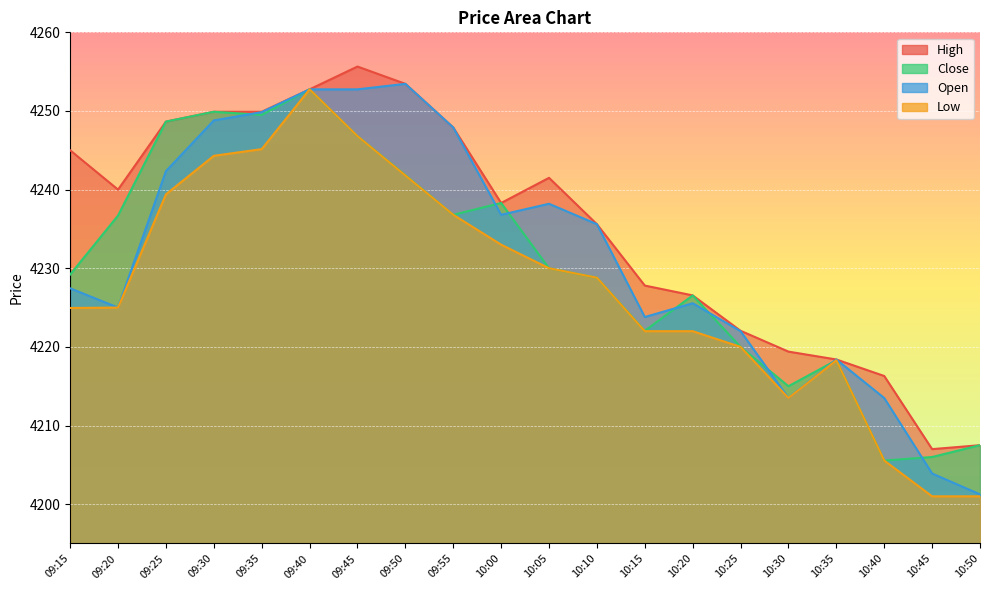

Reading right to left, extract all data points from this chart.

High: 10:50=4207.5	10:45=4207.0	10:40=4216.3	10:35=4218.4	10:30=4219.4	10:25=4222.1	10:20=4226.6	10:15=4227.8	10:10=4235.6	10:05=4241.5	10:00=4238.3	09:55=4247.9	09:50=4253.4	09:45=4255.6	09:40=4252.8	09:35=4249.9	09:30=4249.9	09:25=4248.6	09:20=4240.0	09:15=4245.0
Close: 10:50=4207.5	10:45=4206.0	10:40=4205.6	10:35=4218.3	10:30=4215.0	10:25=4220.0	10:20=4226.6	10:15=4222.1	10:10=4228.8	10:05=4230.0	10:00=4238.3	09:55=4236.8	09:50=4241.9	09:45=4246.8	09:40=4252.8	09:35=4249.5	09:30=4249.9	09:25=4248.6	09:20=4236.7	09:15=4229.2
Open: 10:50=4201.2	10:45=4203.9	10:40=4213.5	10:35=4218.4	10:30=4213.5	10:25=4222.0	10:20=4225.6	10:15=4223.8	10:10=4235.6	10:05=4238.2	10:00=4236.8	09:55=4247.9	09:50=4253.4	09:45=4252.8	09:40=4252.8	09:35=4249.9	09:30=4248.8	09:25=4242.4	09:20=4225.0	09:15=4227.4
Low: 10:50=4201.0	10:45=4201.0	10:40=4205.6	10:35=4218.3	10:30=4213.5	10:25=4220.0	10:20=4222.0	10:15=4222.0	10:10=4228.8	10:05=4230.0	10:00=4233.0	09:55=4236.8	09:50=4241.8	09:45=4246.8	09:40=4252.8	09:35=4245.1	09:30=4244.3	09:25=4239.4	09:20=4225.0	09:15=4224.9